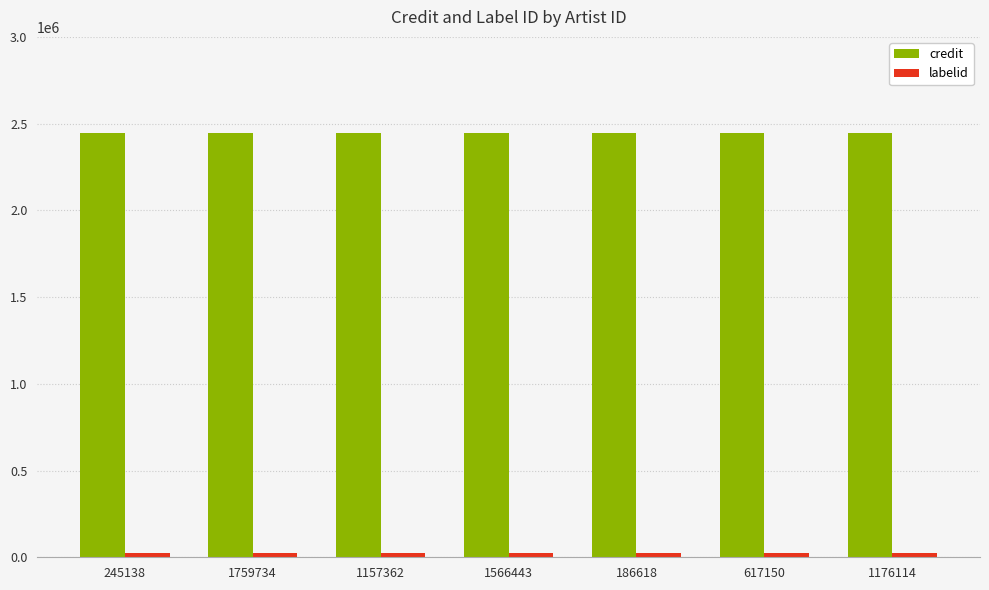

The value of credit at 1566443 is 4146143. True or false?

False